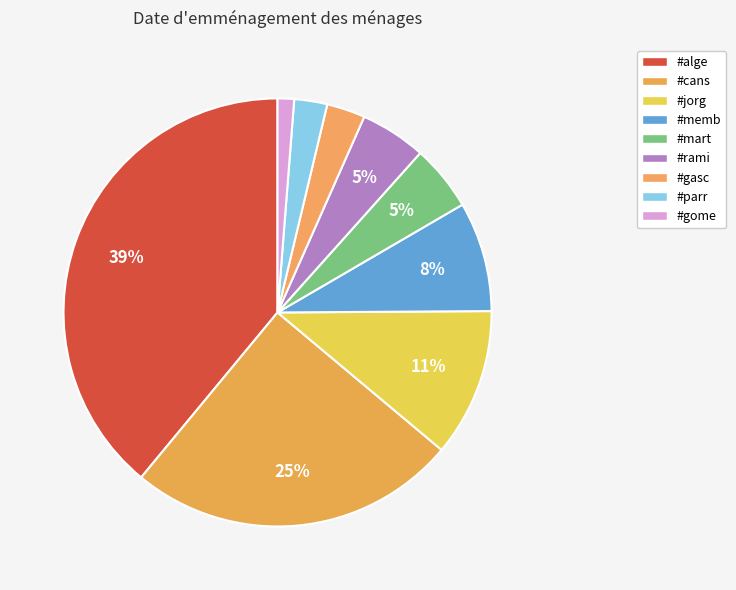

What is the smallest slice in the pie chart?

#gome